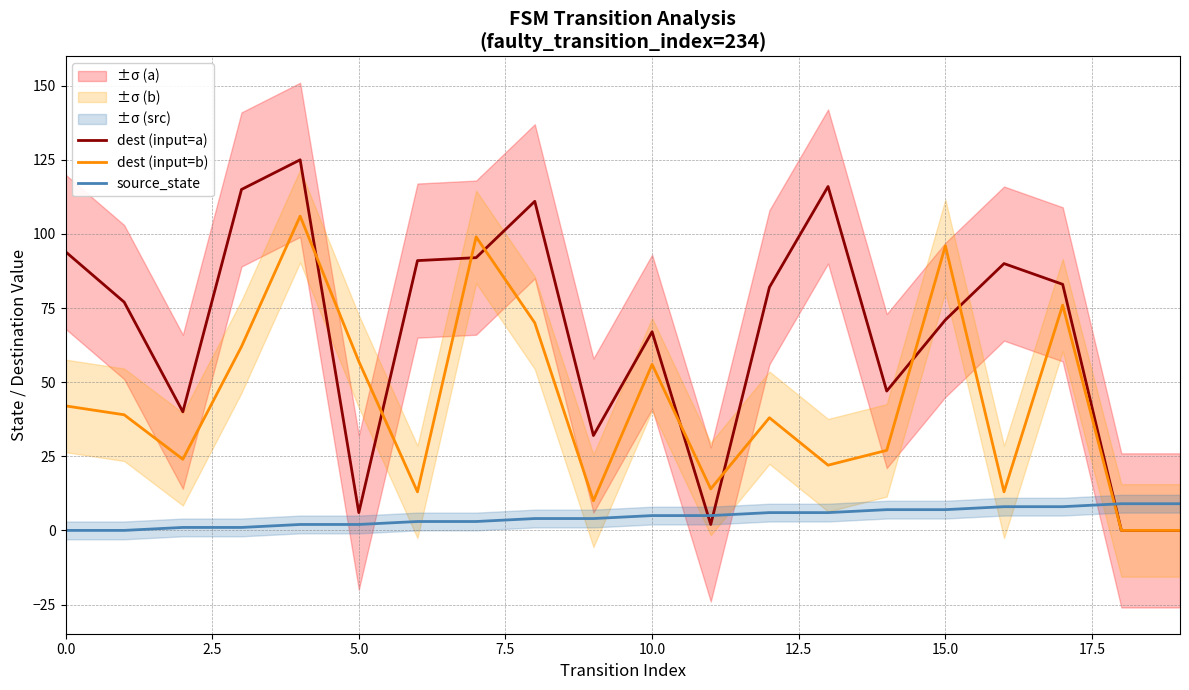

Count the source_state values in the range 2 to 7.

12